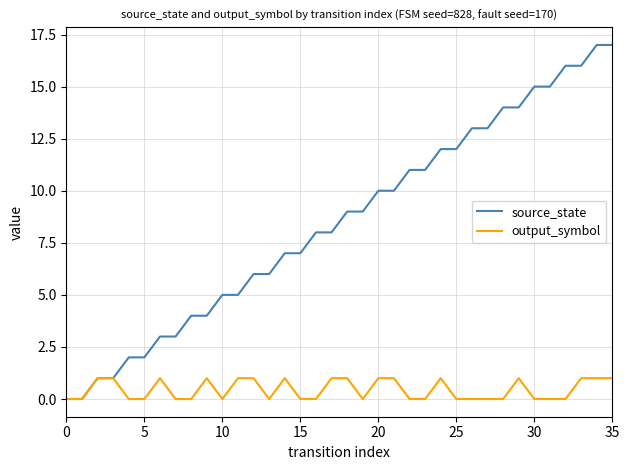

Is this an area chart (filled region under the line)?

No